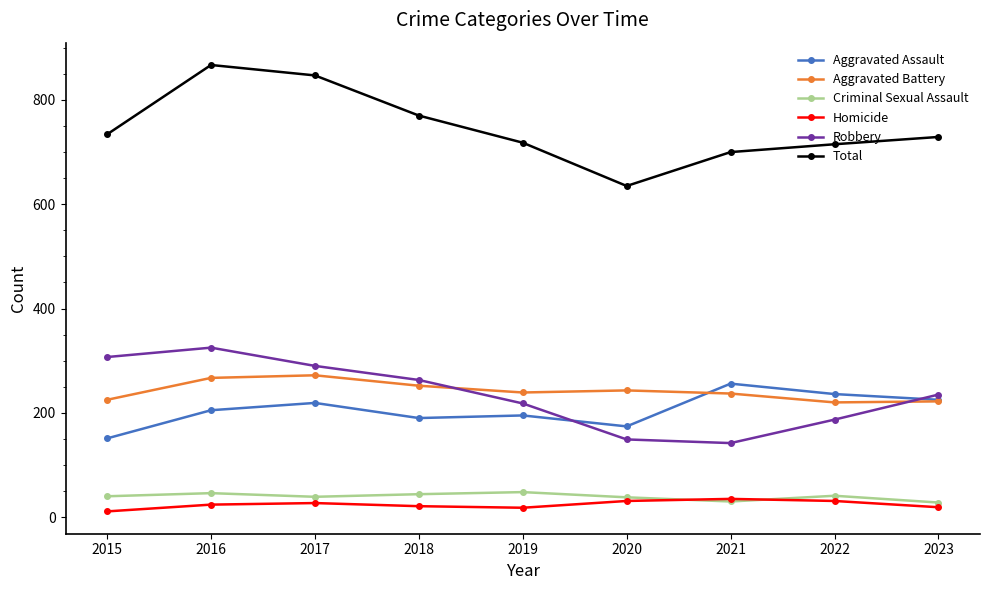

Between 2020 and 2022, which series saw the biggest shift?

Total